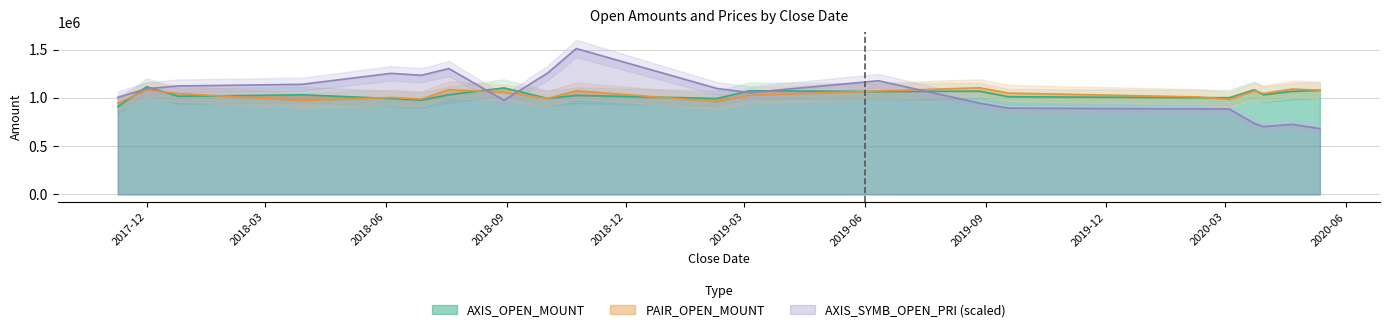

What is the total value across all series at 2019-03-05?

3156994.5